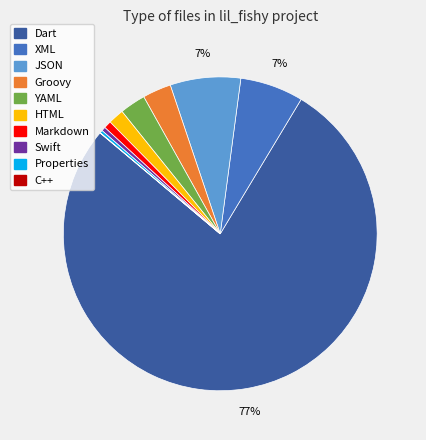

To the nearest percent, what is the average slice percentage?

10%